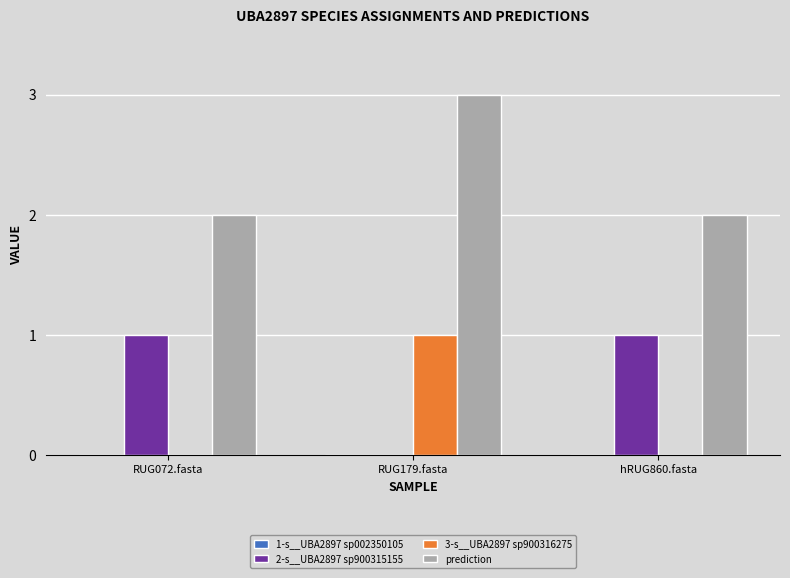

What is the spread (max minus min) of values at hRUG860.fasta?

2